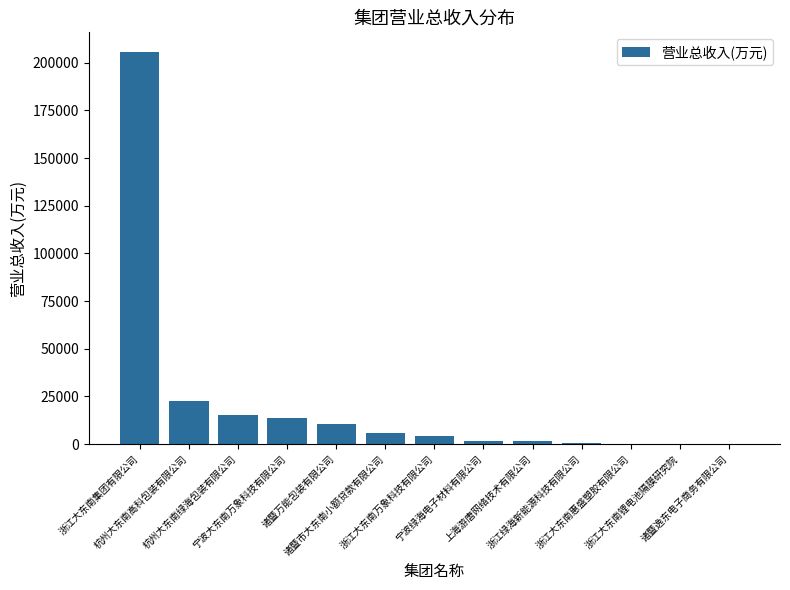

Which label corresponds to the largest value in the chart?

浙江大东南集团有限公司